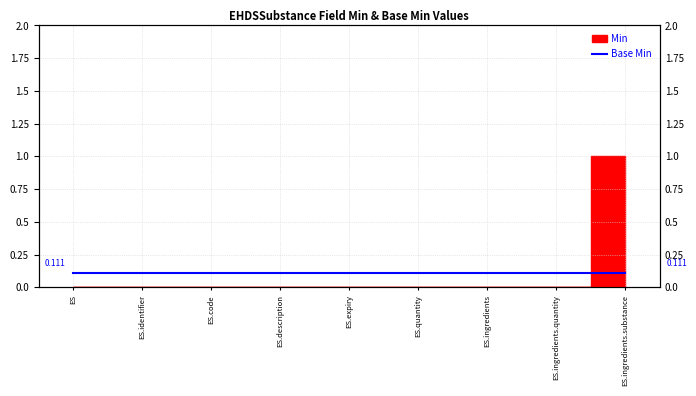

True or false: the data has more than 2 interior local peaks.

False